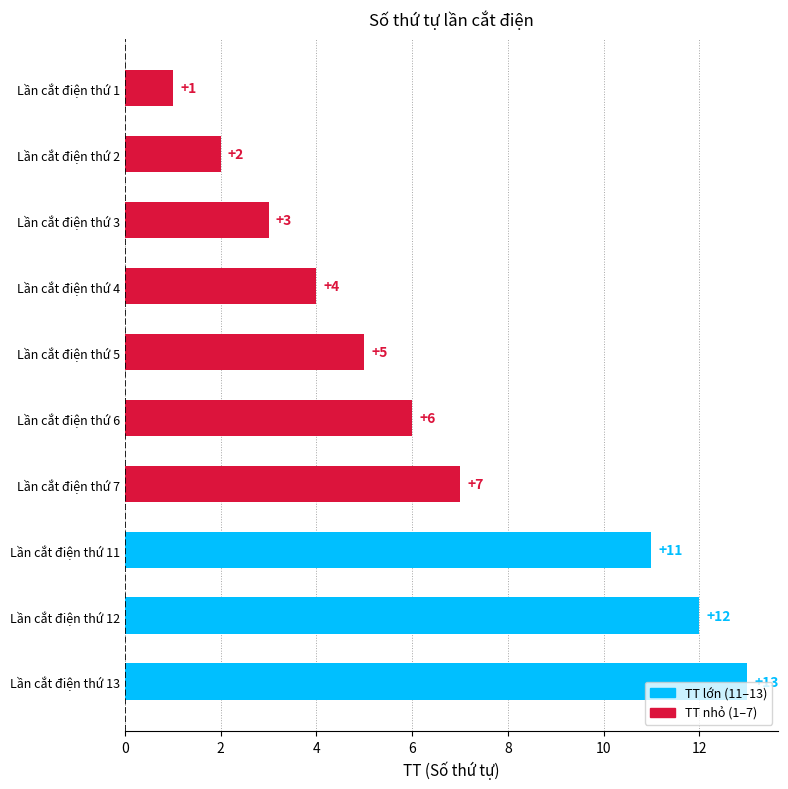

What is the average value?

6